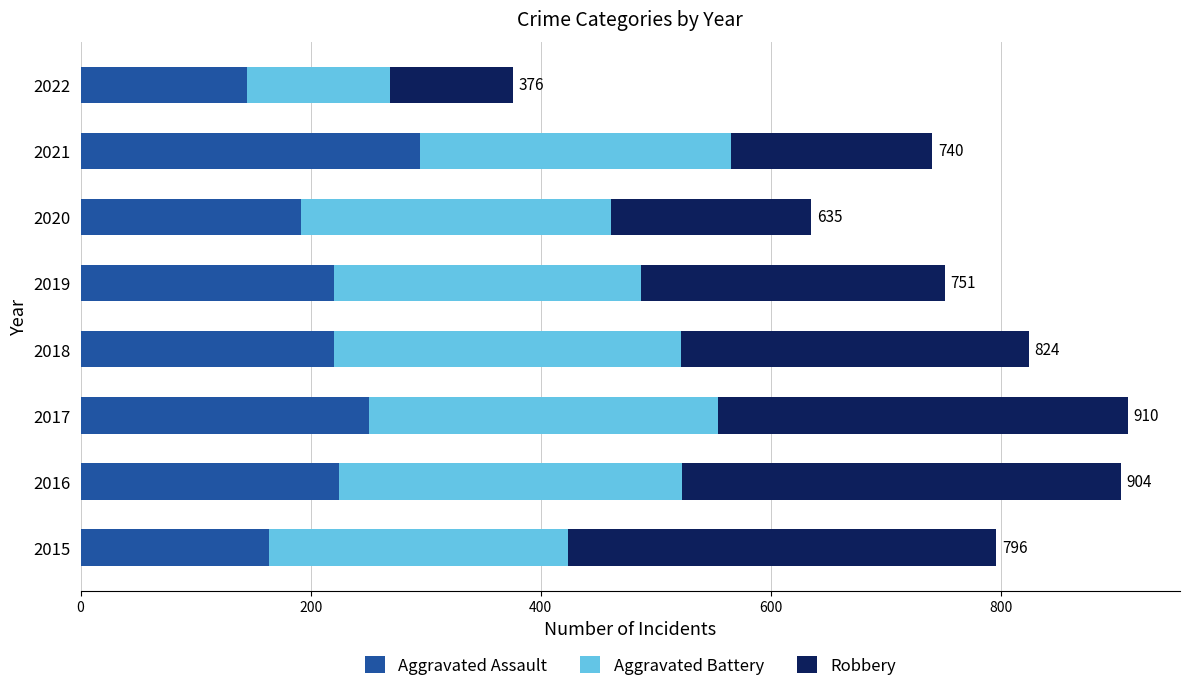

What is the lowest value of the Aggravated Assault series?

145